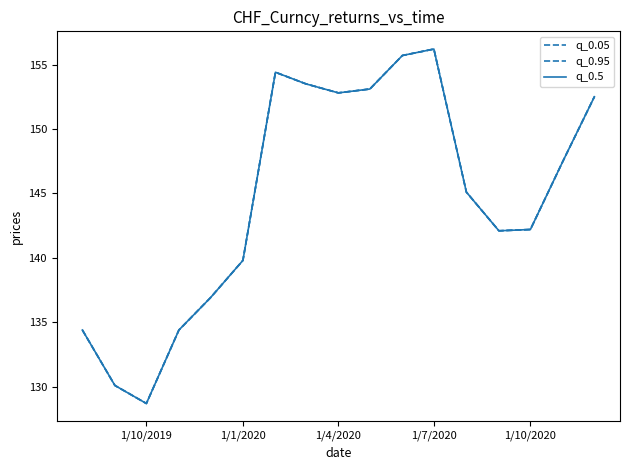

What is the difference between the maximum and minimum values in the q_0.05 series?

27.5